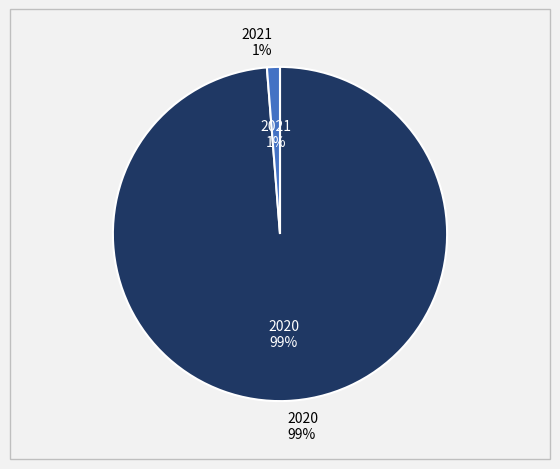

To the nearest percent, what portion does 2021 represent?

1%